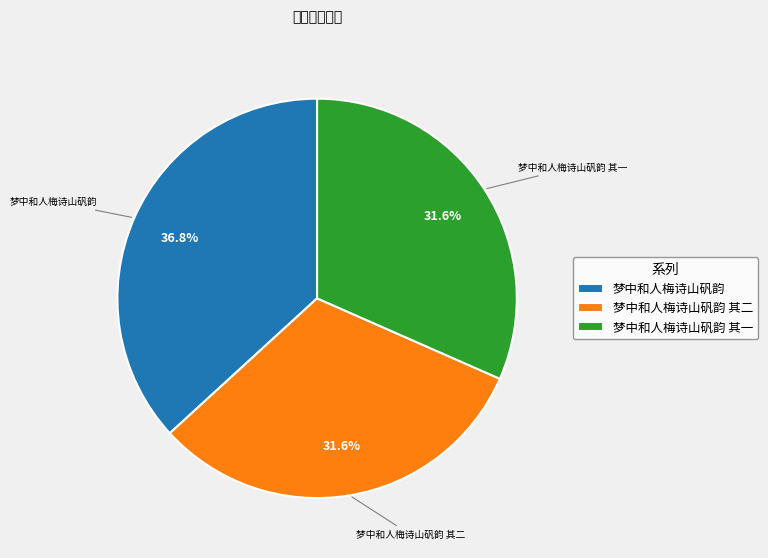

To the nearest percent, what portion does 梦中和人梅诗山矾韵 其一 represent?

32%